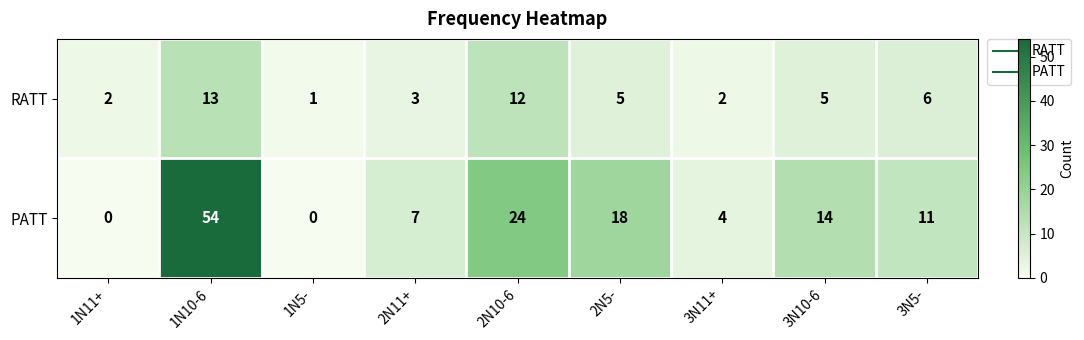

Reading left to right, what are all the values shown in this chart?

RATT: 2	13	1	3	12	5	2	5	6
PATT: 0	54	0	7	24	18	4	14	11